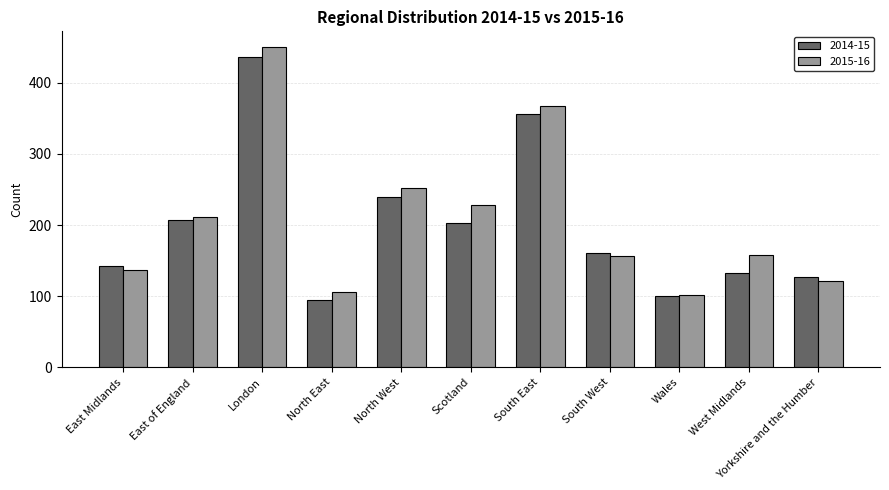

What is the value of the 2014-15 bar at the 3rd from the left?

436